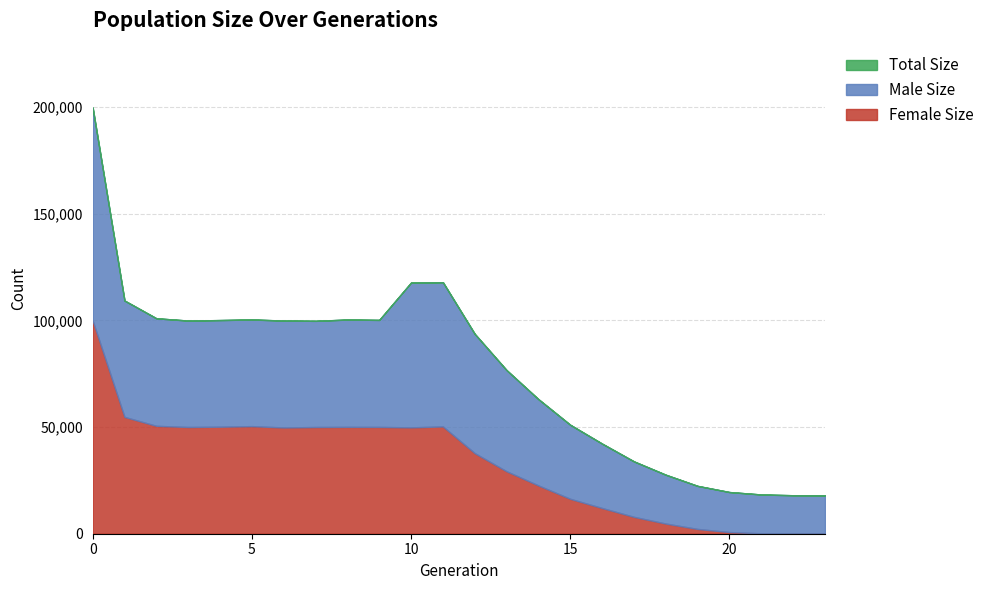

What are all the series names shown in the legend?

size, male_size, female_size